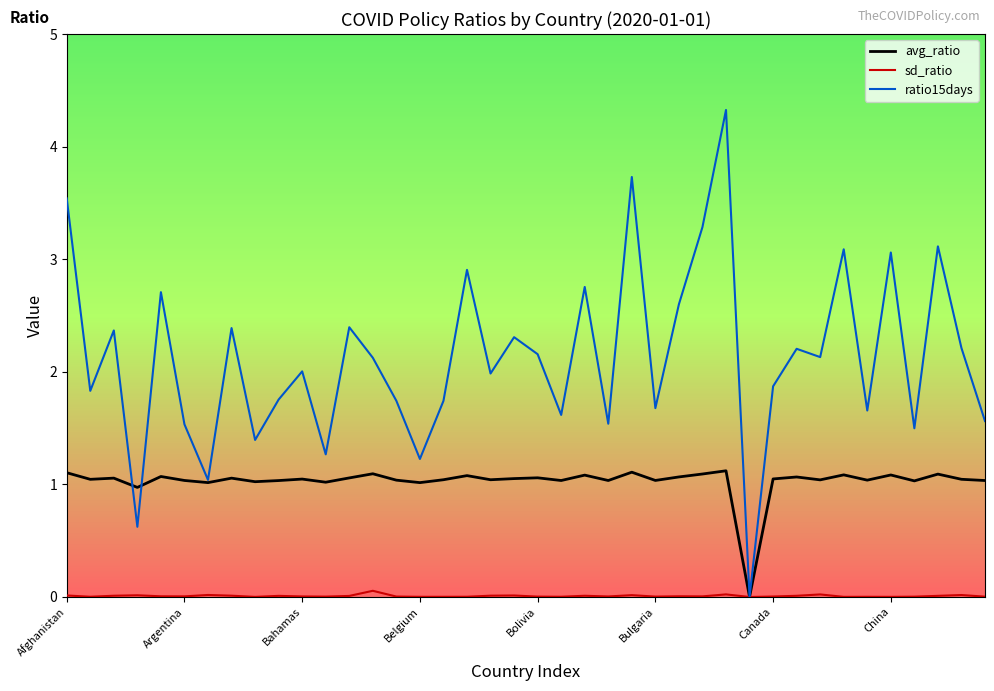

List the series in order of their peak value, highest first.

ratio15days, avg_ratio, sd_ratio